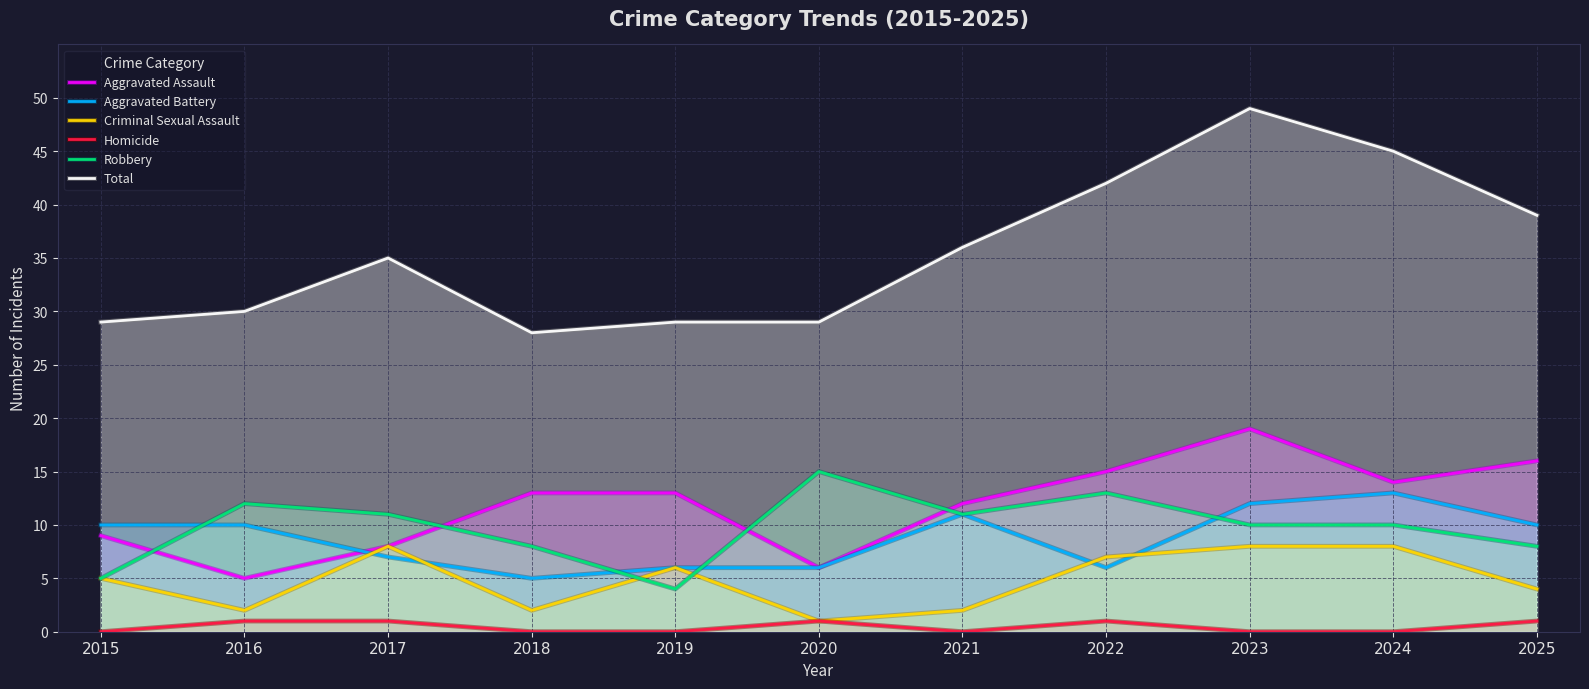

Which series has the widest spread of values?

Total